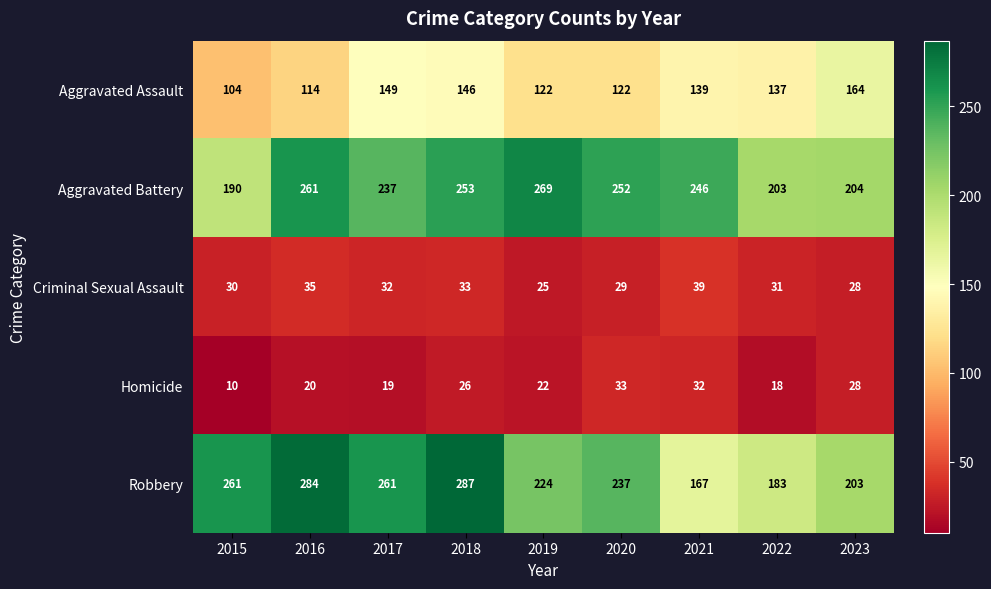

What is the difference between the Homicide values at 2016 and 2023?

8